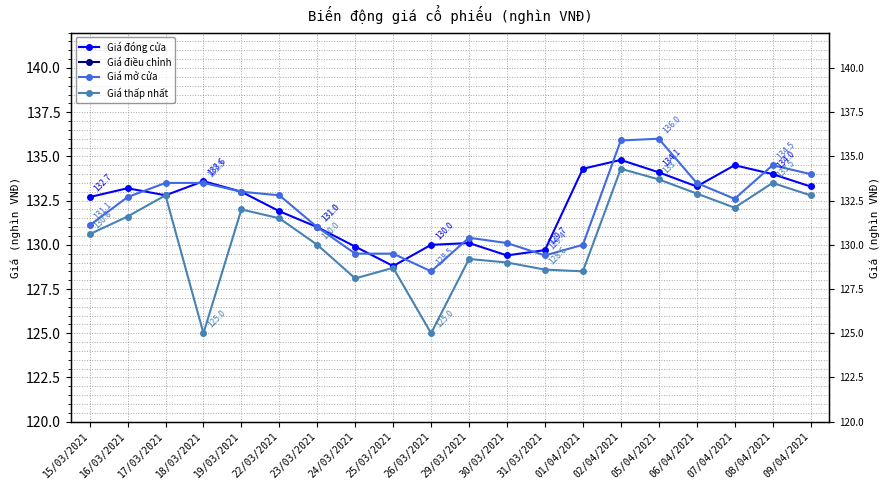

Between 01/04/2021 and 06/04/2021, which series saw the biggest shift?

Giá thấp nhất